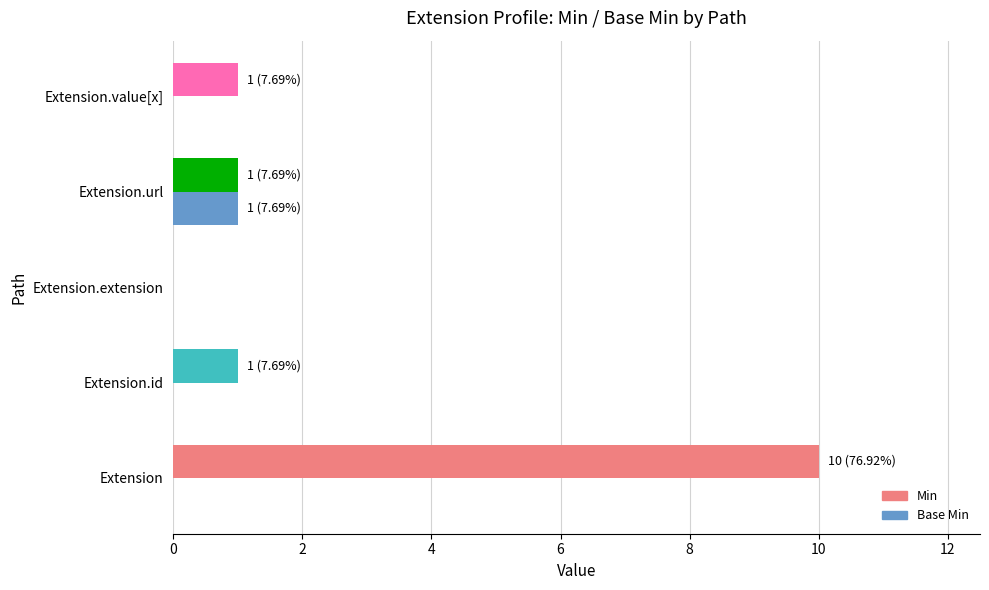

What is the sum of all Base Min values?

1